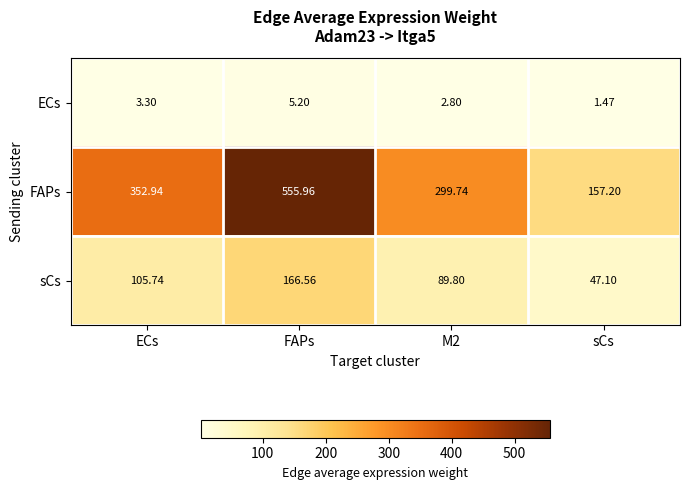

What is the spread (max minus min) of values at sCs?

155.7